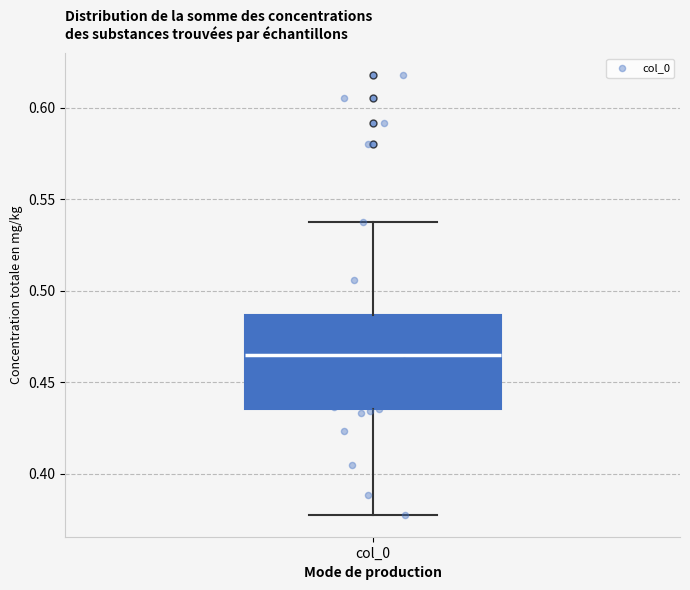

Transcribe this box plot: give where the median line is, the range the box spans, and where the two whiskers end, as read against the y-axis. The values are not printed on the chart, so give them approximately, as read against the axis.

median 0.465, box 0.435 to 0.485, whiskers 0.380 to 0.540